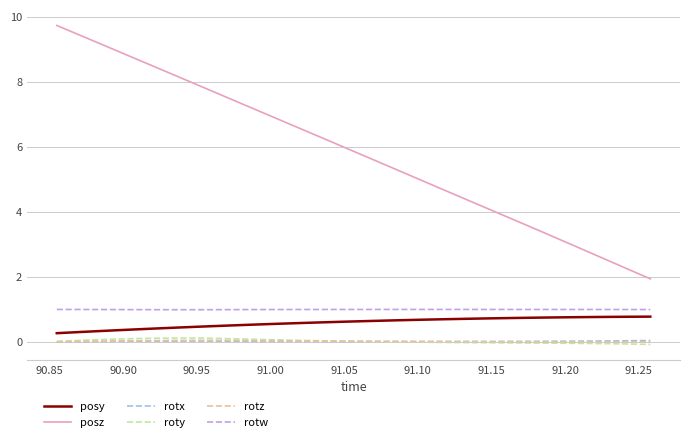

How many posy values are between 0 and 1?

30